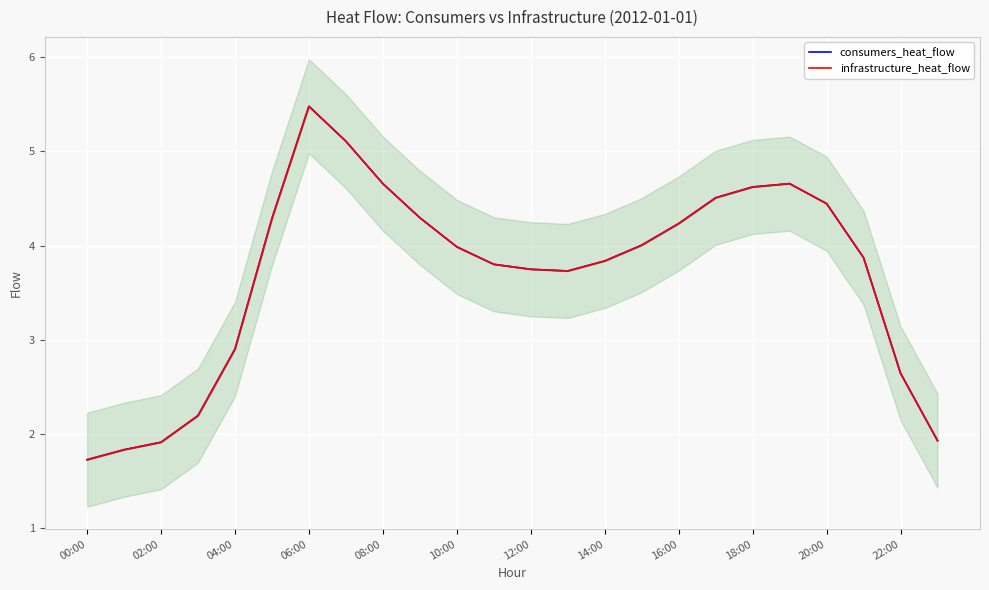

What is the greatest value displayed?

5.5